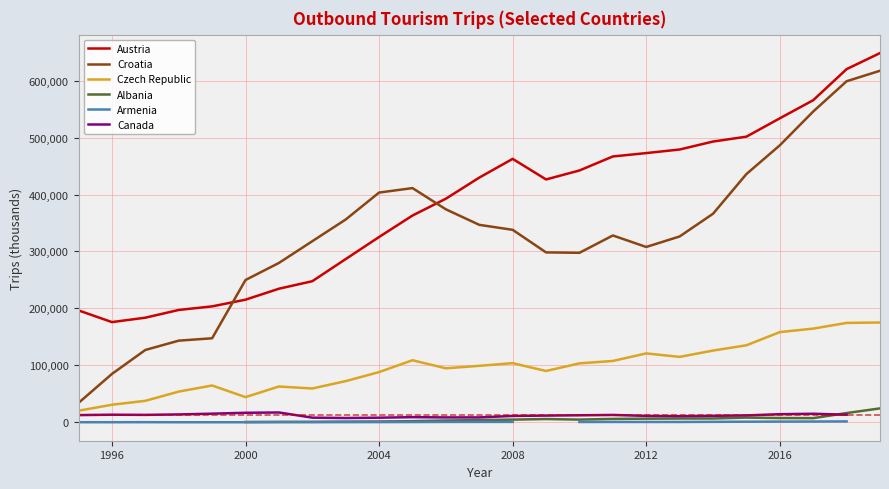

Which series ends up on top after the final intersection of Austria and Croatia?

Austria